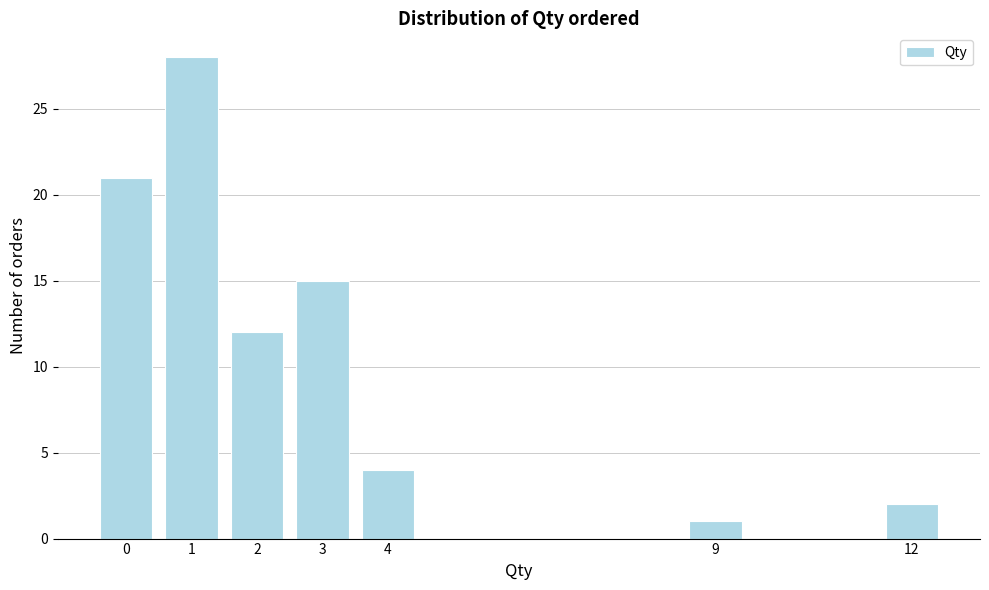

Reading left to right, what are all the values shown in this chart?

21	28	12	15	4	1	2